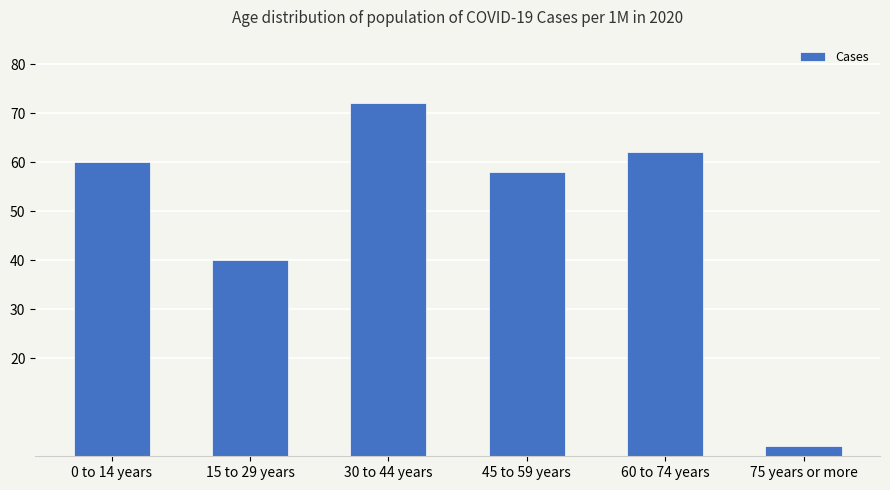

What is the approximate value at 0 to 14 years?

60